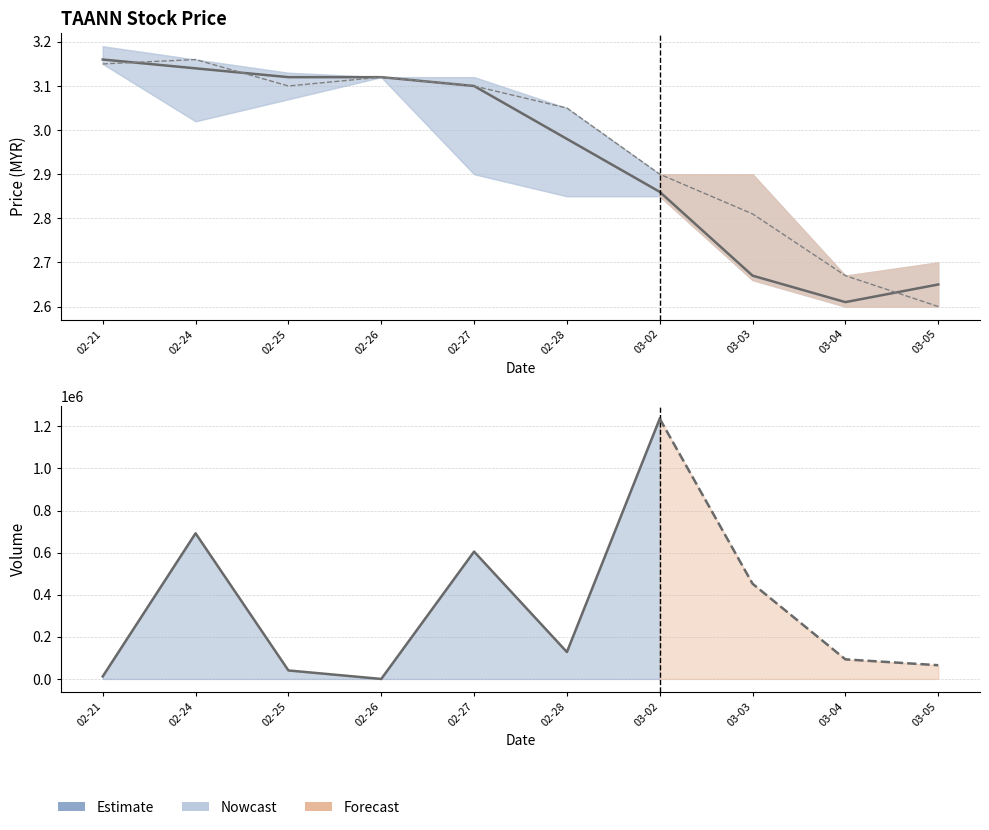

What is the approximate value of close at 2020-03-03?

2.7